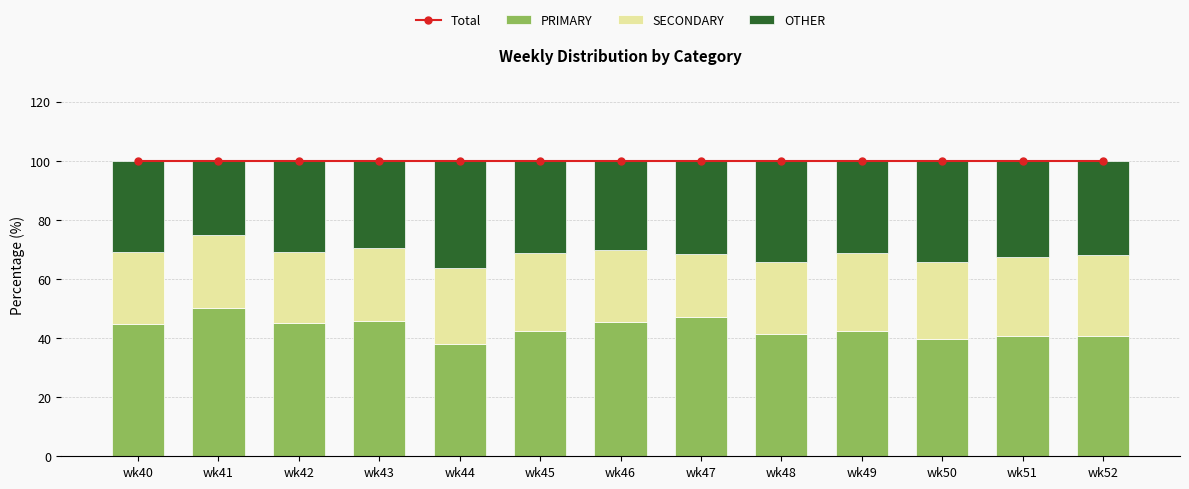

What are all the series names shown in the legend?

Total, PRIMARY, SECONDARY, OTHER